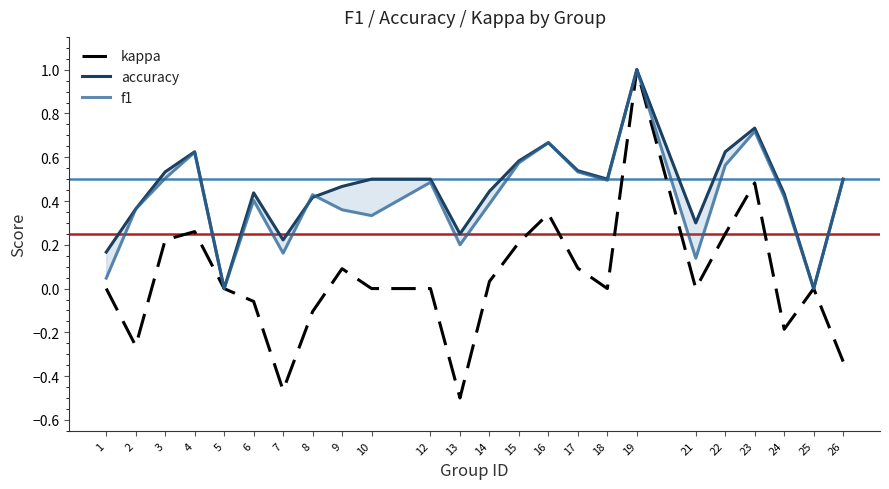

True or false: f1 has more than 0 points higher than both neighbors.

True